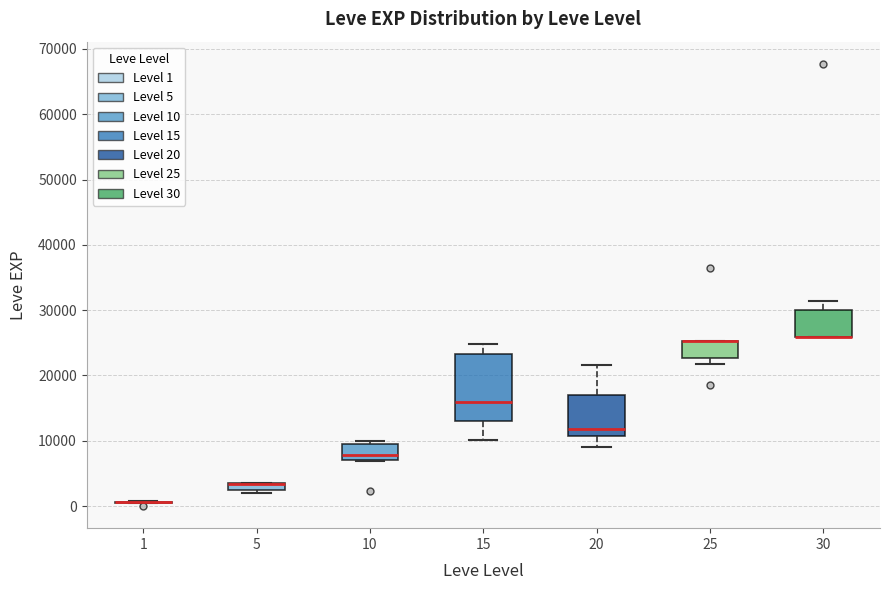

Where does the median line of the box at x = 10 sit on the y-axis? The values are not printed on the chart, so give them approximately, as read against the axis.

8000